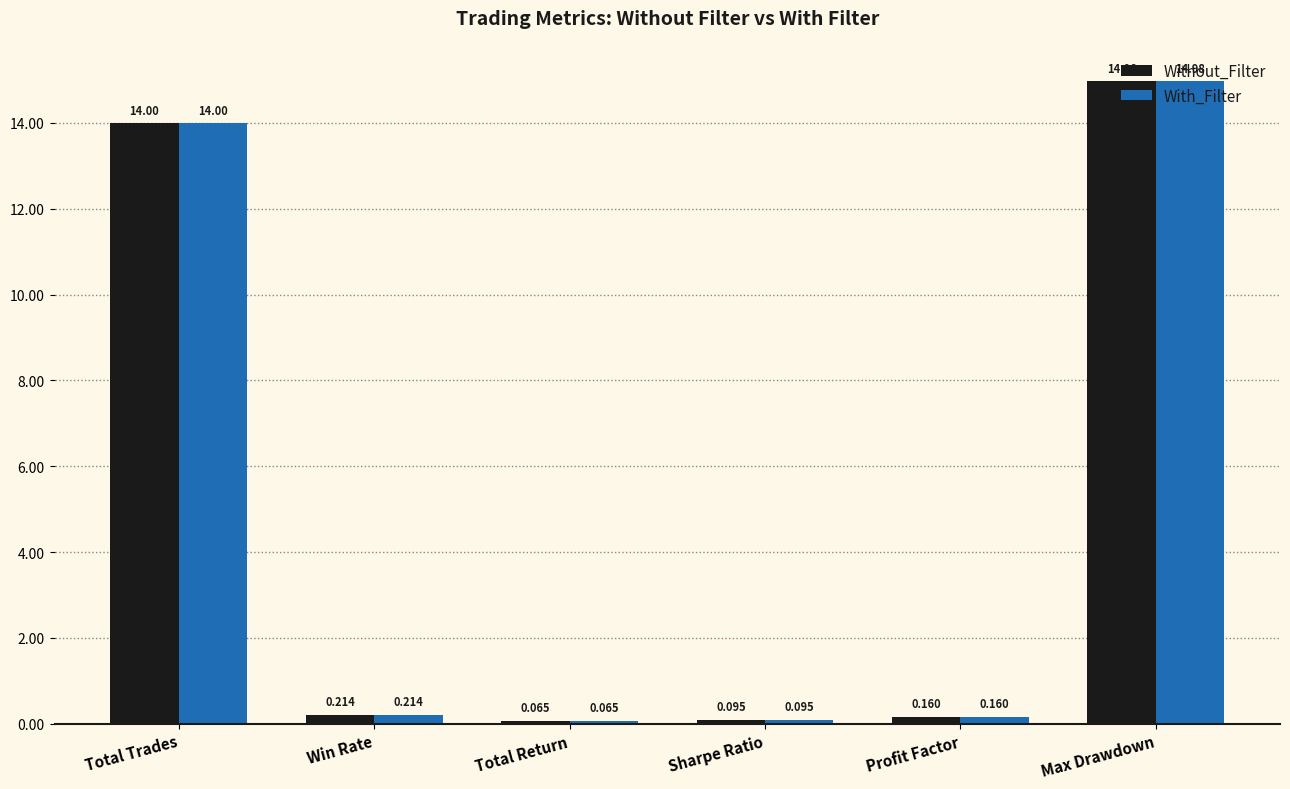

What are all the series names shown in the legend?

Without_Filter, With_Filter